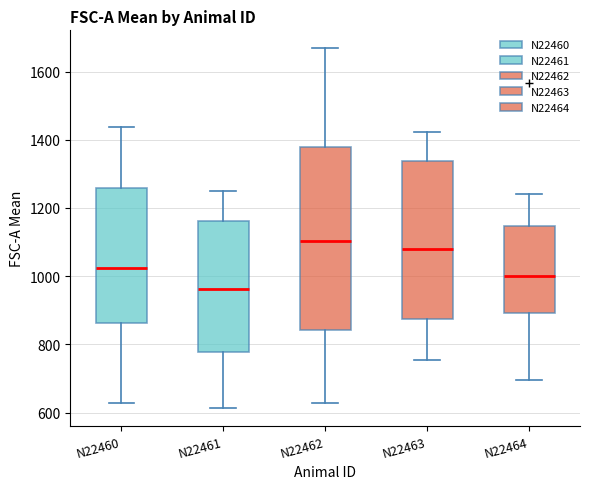

Where does the median line of the box for N22464 sit on the y-axis? The values are not printed on the chart, so give them approximately, as read against the axis.

1000